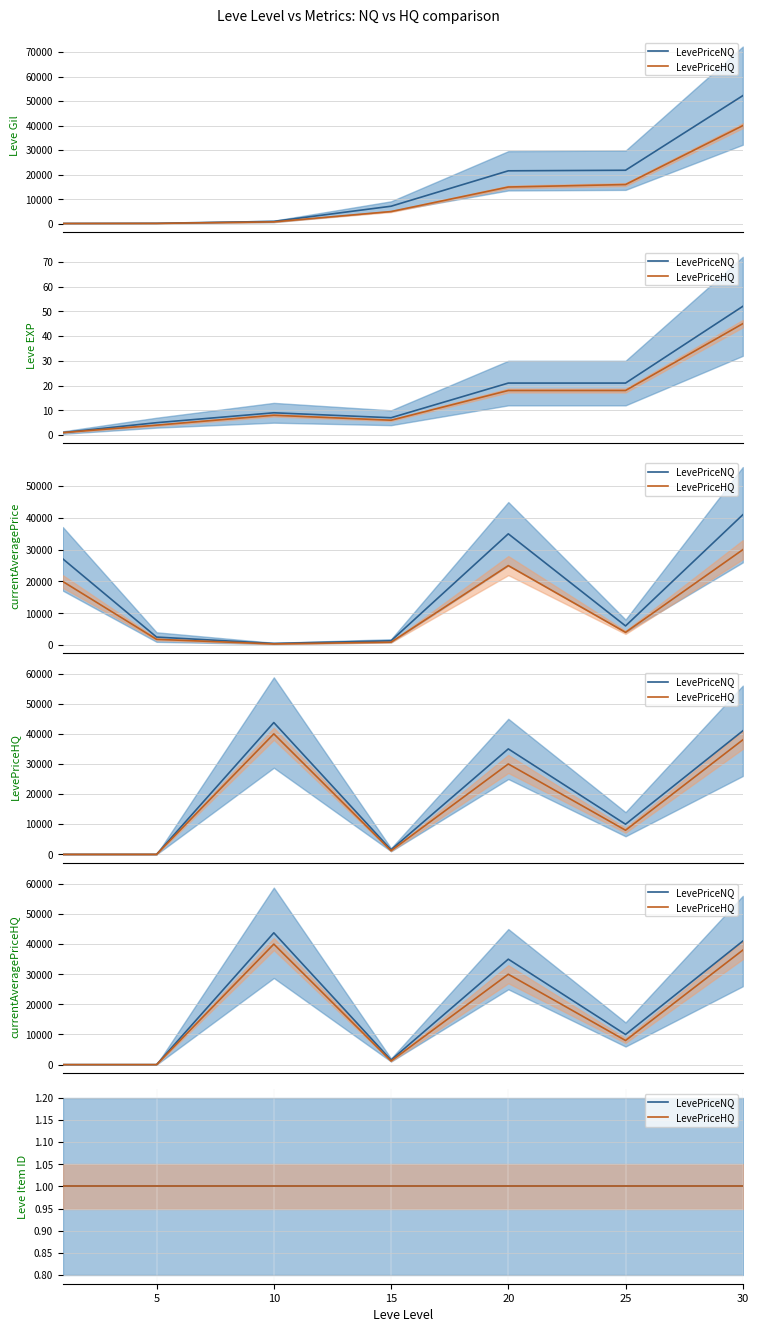

Which category has the lowest value in the currentAveragePrice series?

10